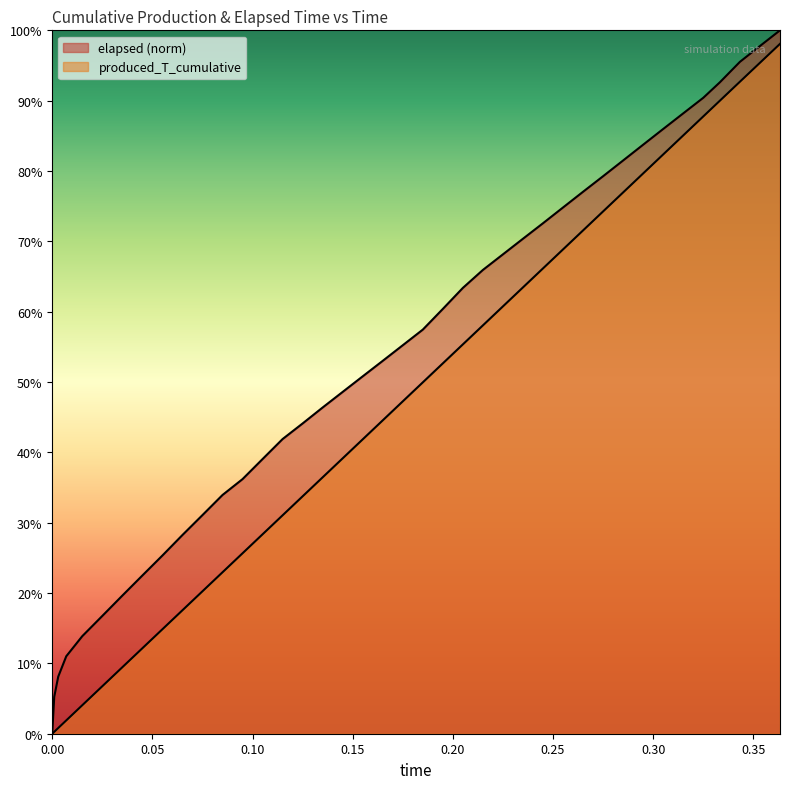

Is it true that elapsed equals 148.9 at 0.325?

False